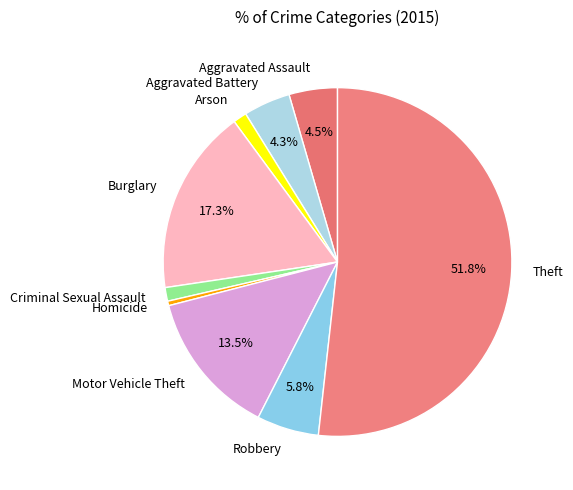

What is the largest slice in the pie chart?

Theft